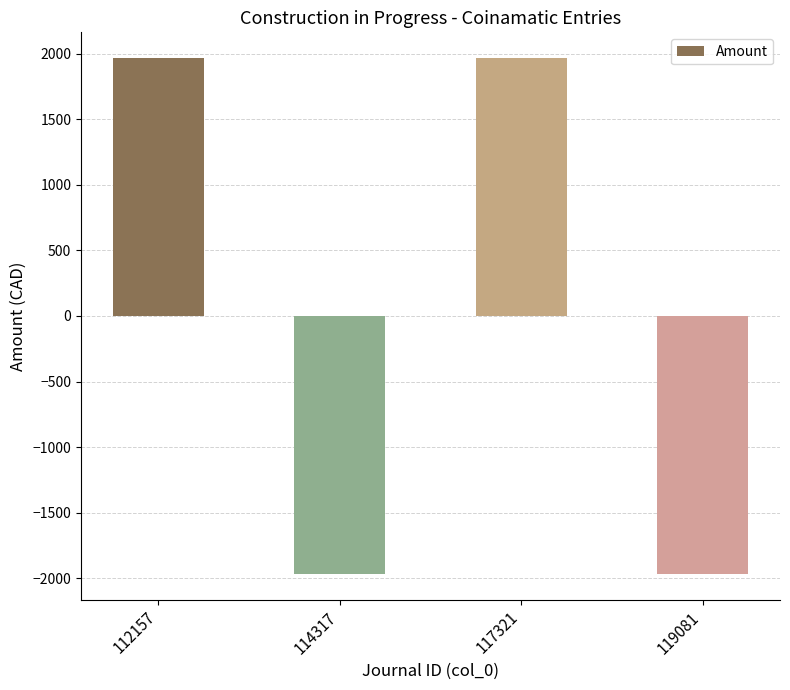

What is the change in value from 112157 to 114317?

-3932.4